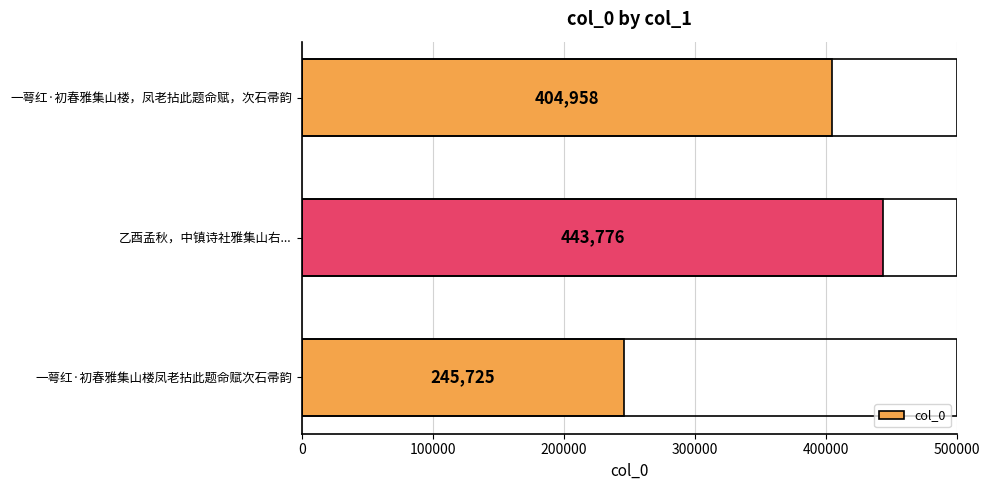

List the labels in order of value, largest first.

乙酉孟秋，中镇诗社雅集山右..., 一萼红·初春雅集山楼，凤老拈此题命赋，次石帚韵, 一萼红·初春雅集山楼凤老拈此题命赋次石帚韵